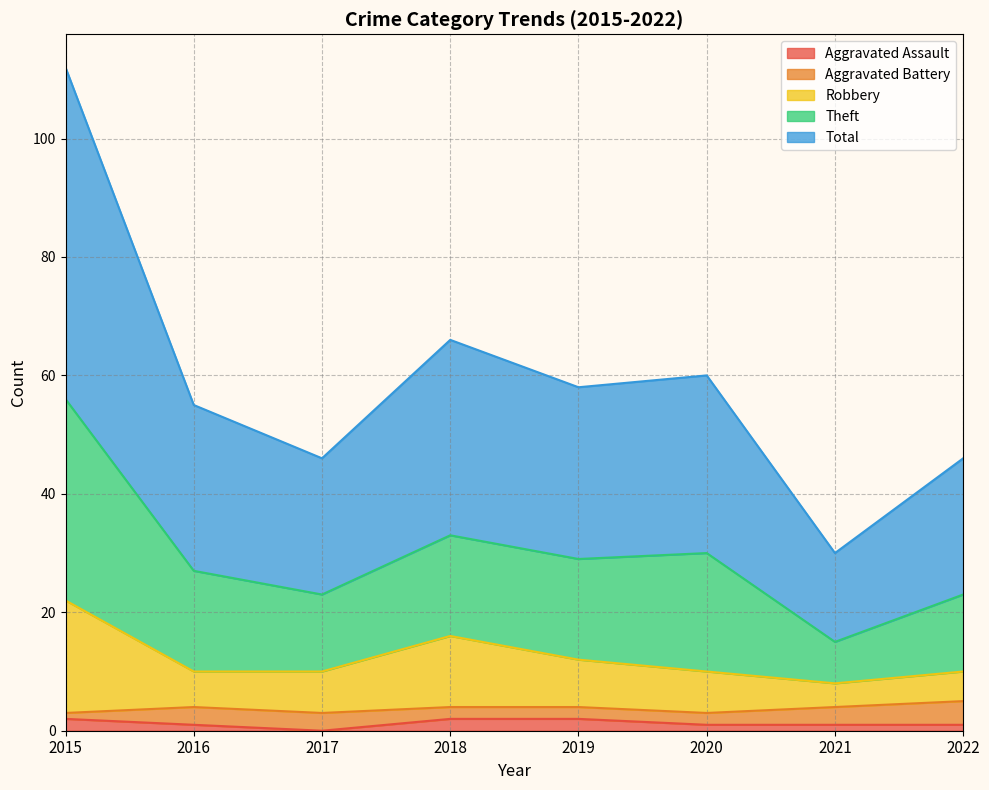

Does the chart display data point markers on the line(s)?

No